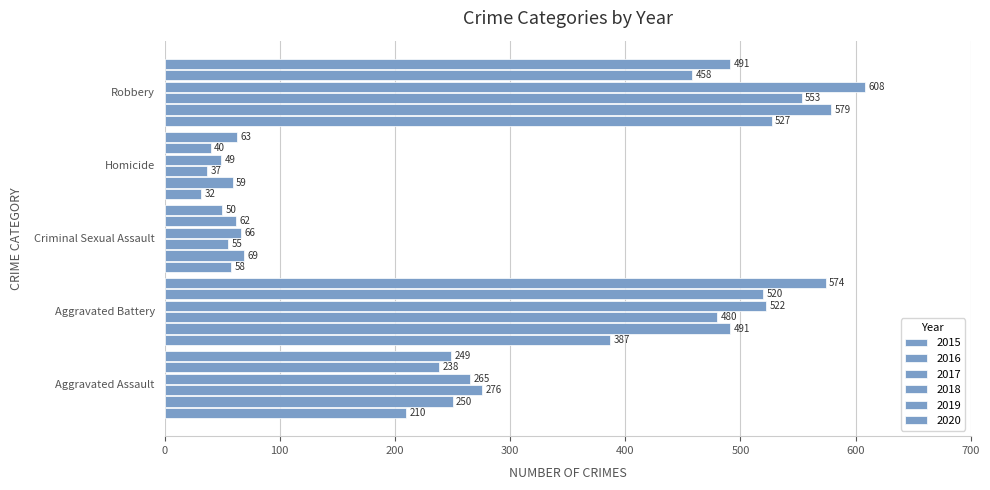

How many distinct data groups are displayed?

6